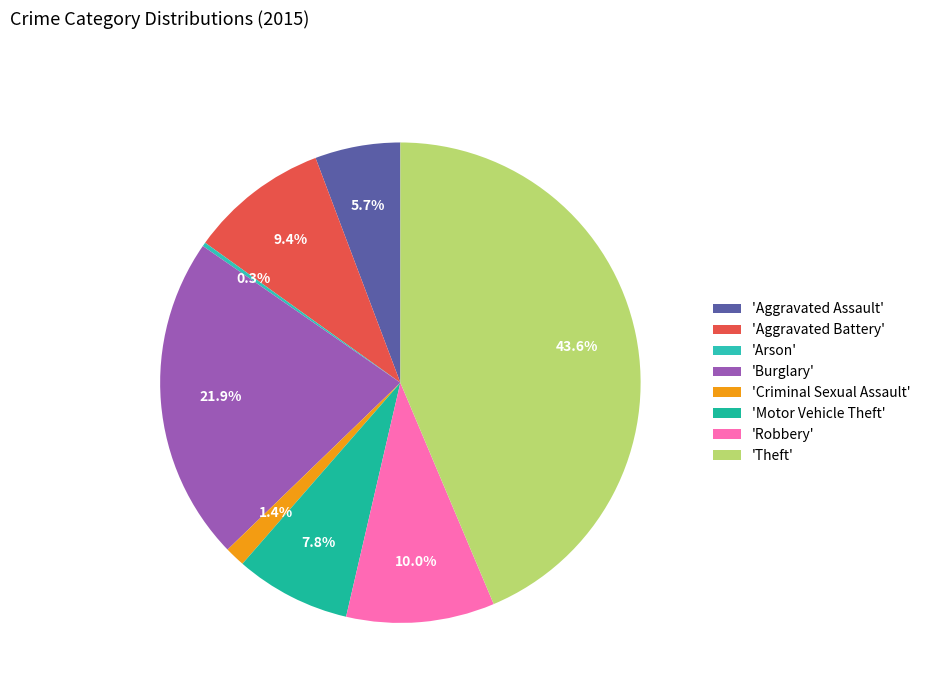

How many segments does this pie chart have?

8